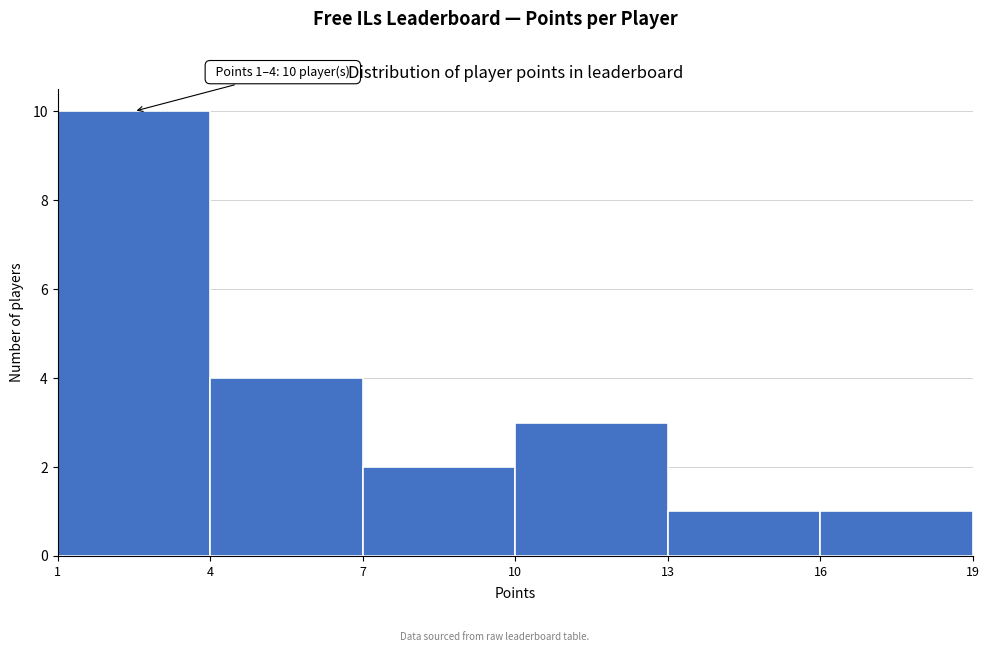

Which range on the x-axis has the tallest bar?

1 to 4